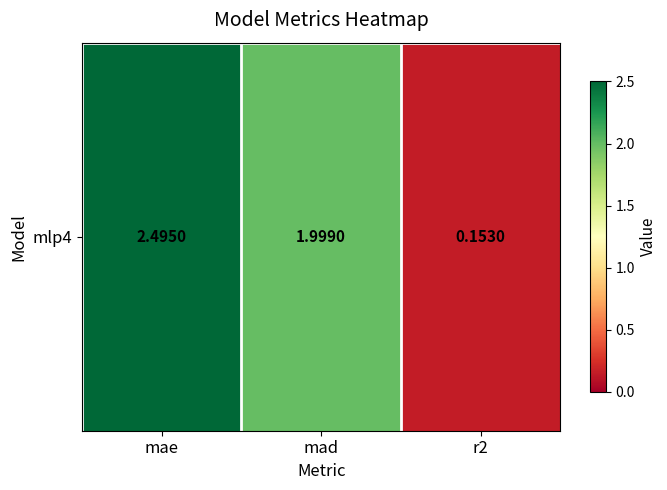

Where is the data nearest to the value 1?

r2